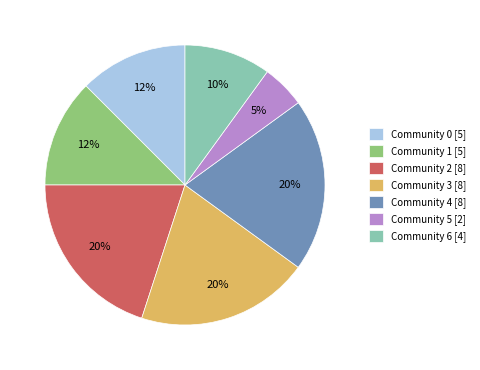

Is the sum of Community 4 [8] and Community 3 [8] greater than half?

No